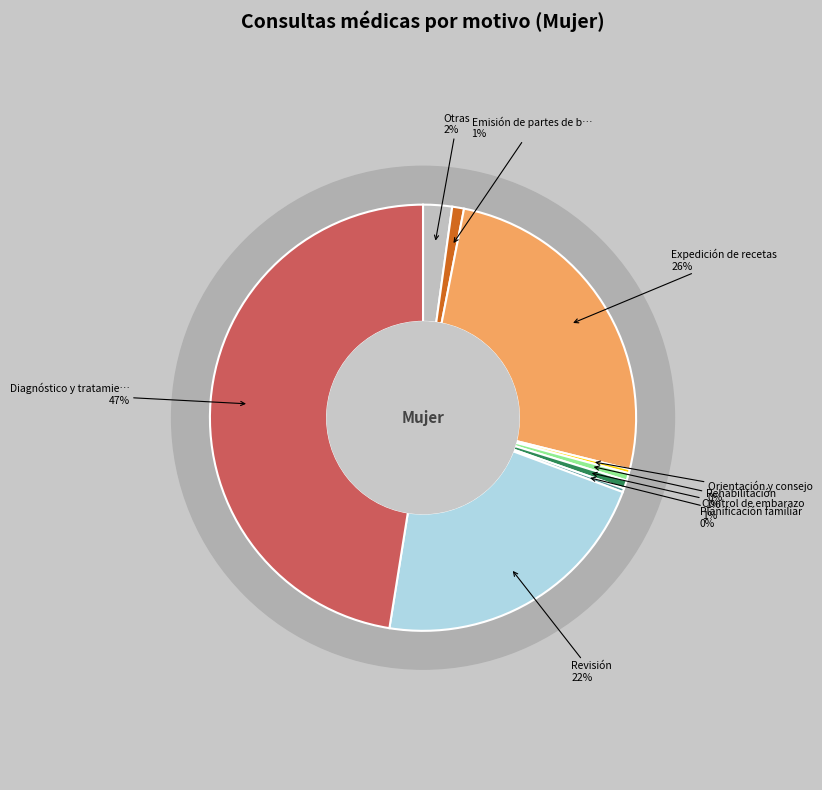

Rank the categories by value from highest to lowest.

Diagnóstico y tratamiento, Expedición de recetas, Revisión, Otras, Emisión de partes de bajas, Control de embarazo, Rehabilitación, Orientación y consejo, Planificación familiar